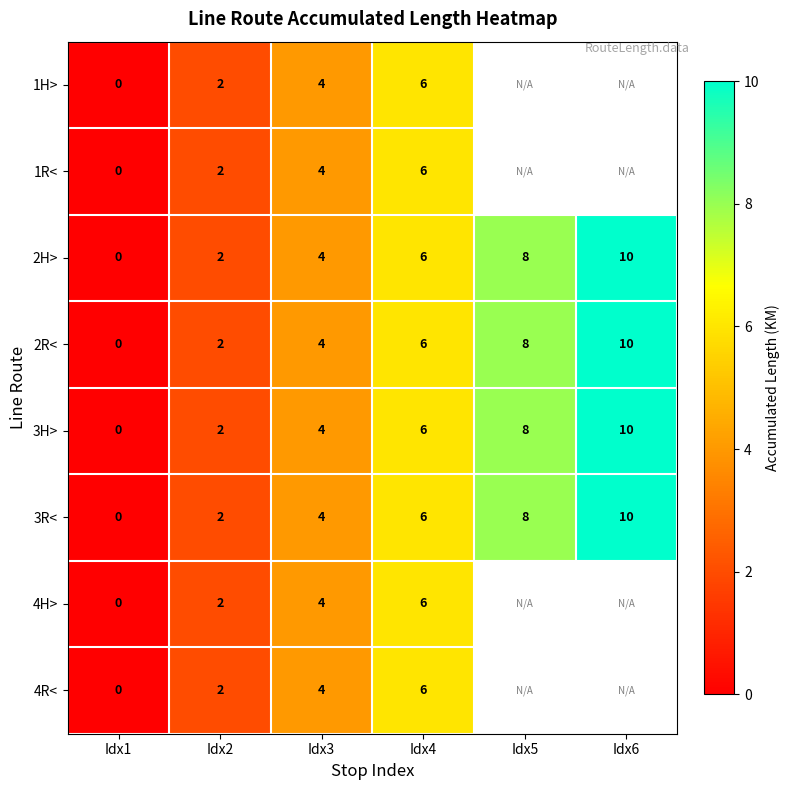

Which category has the lowest value across all series?

Idx1